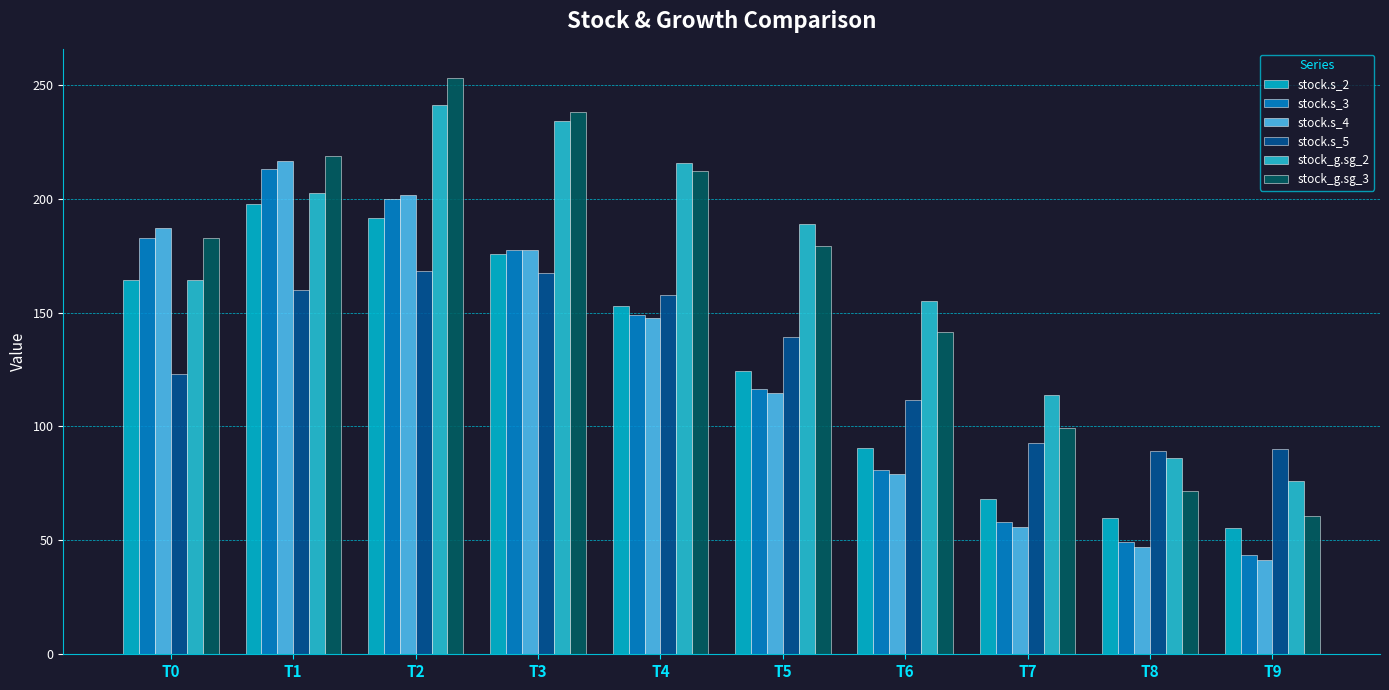

True or false: stock.s_5 has a value of 258.9 at T4.

False